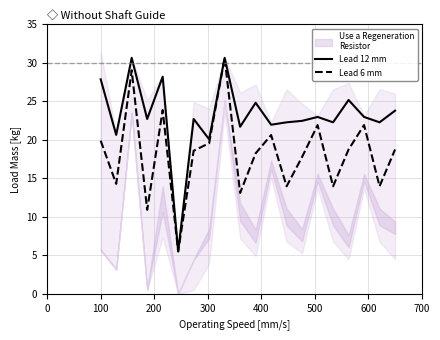

Does the chart display data point markers on the line(s)?

No